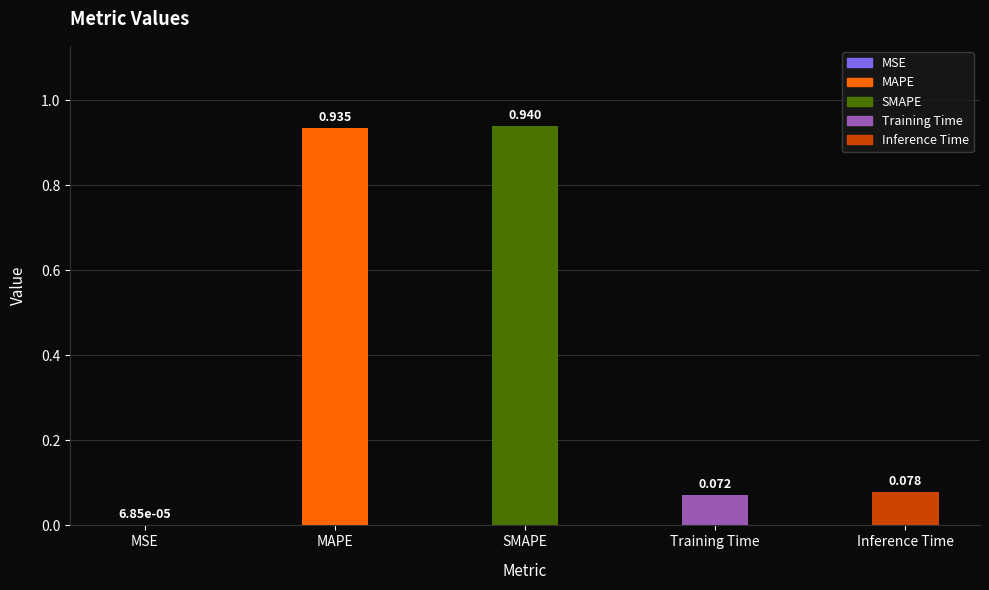

What is the sum of all values?

2.0